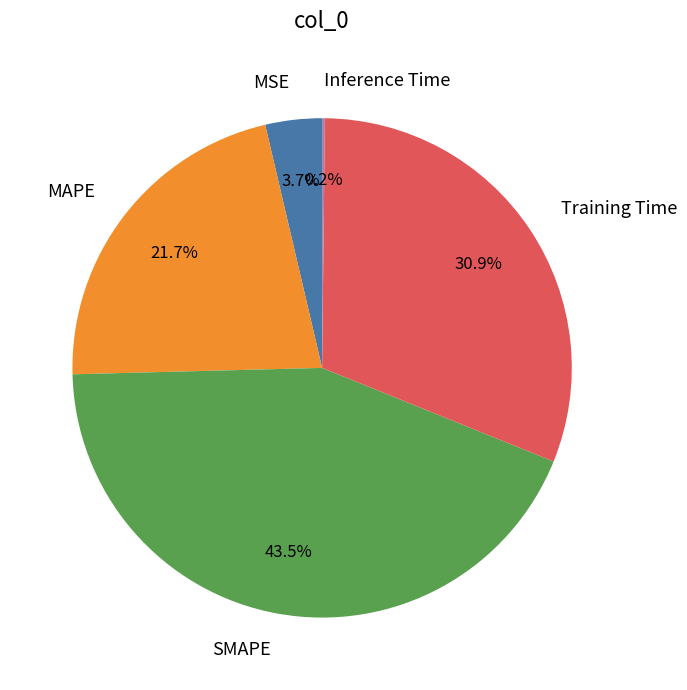

To the nearest percent, what is the difference between the largest and smallest slice percentages?

43%